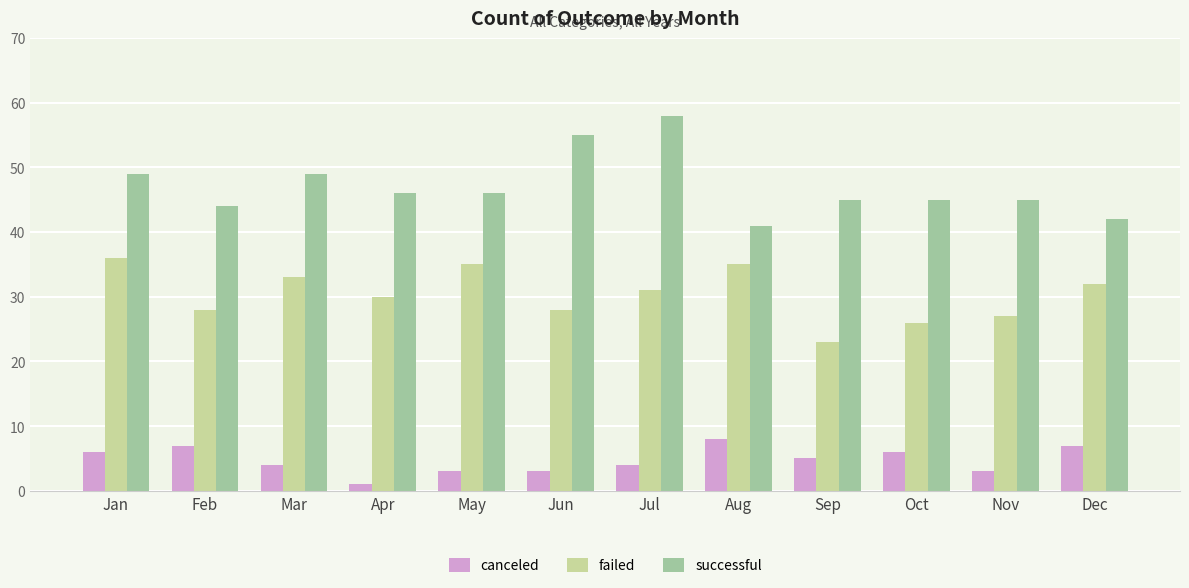

What is the smallest value displayed?

1